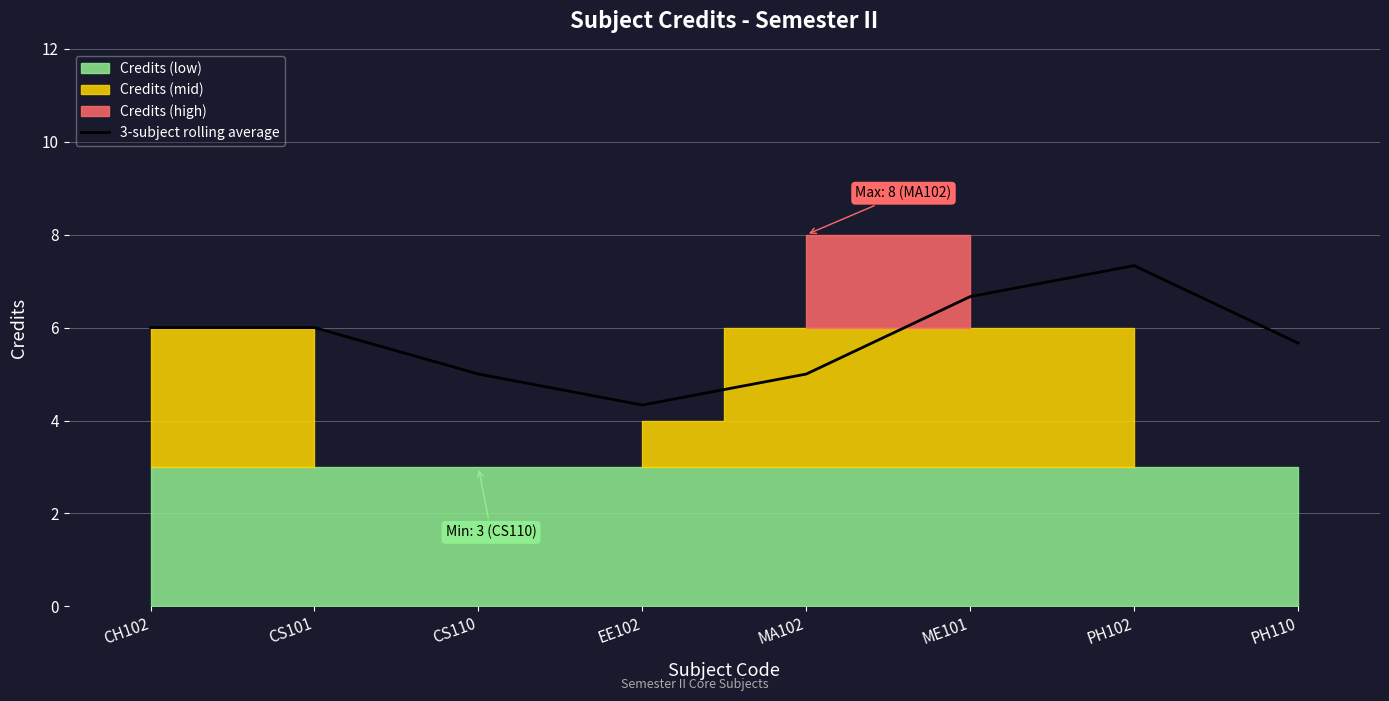

What is the difference between the second highest and minimum values?

2.3